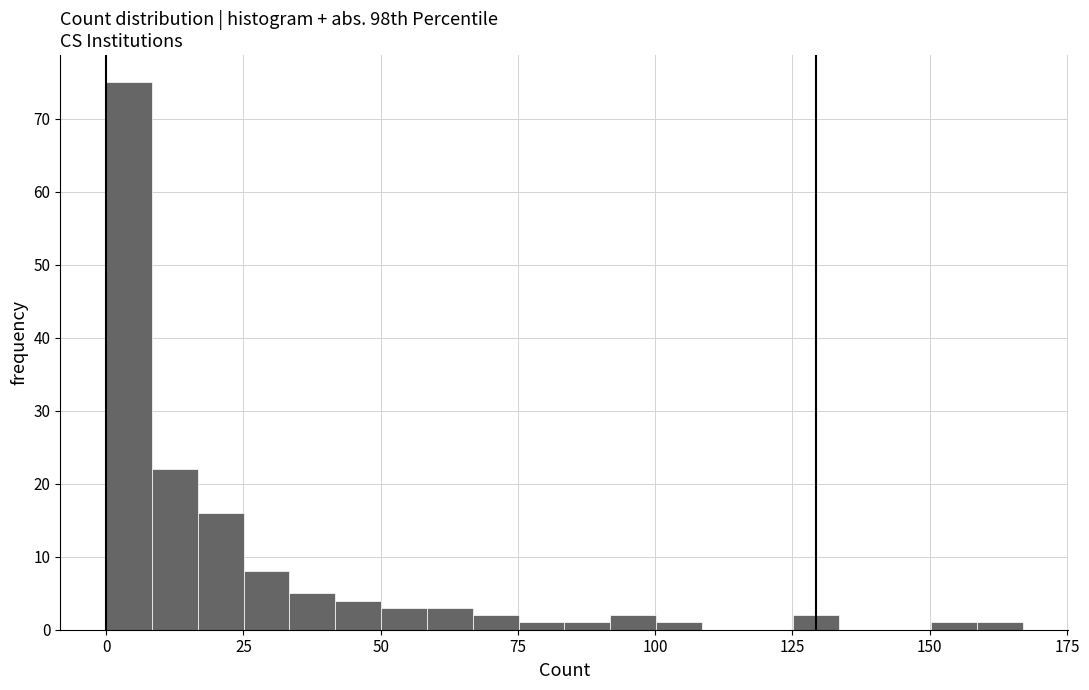

Read against the x-axis, roughly where is the centre of the tallest bar?

5